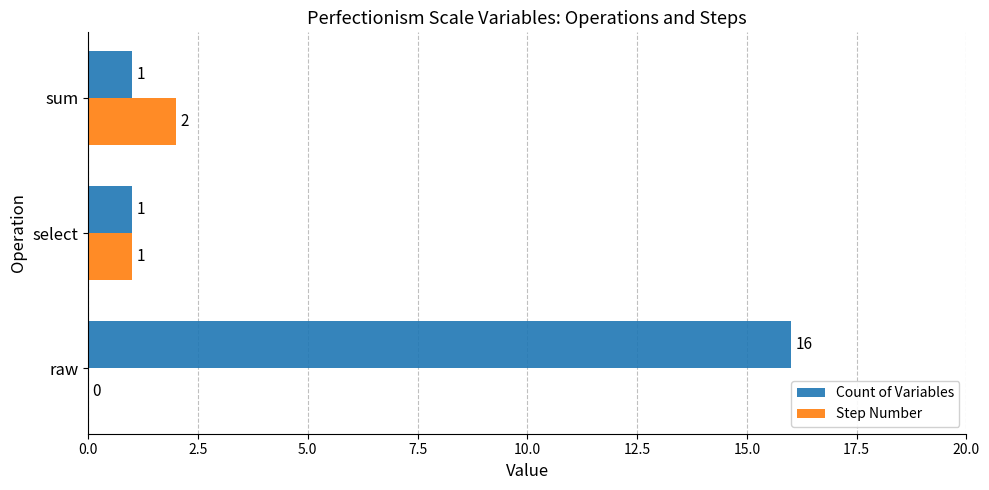

Between raw and sum, which series saw the biggest shift?

Count of Variables